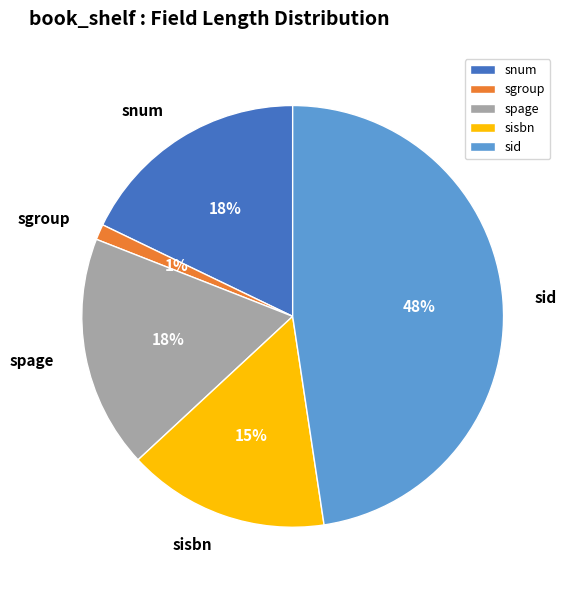

What percentage is the snum slice, to the nearest percent?

18%